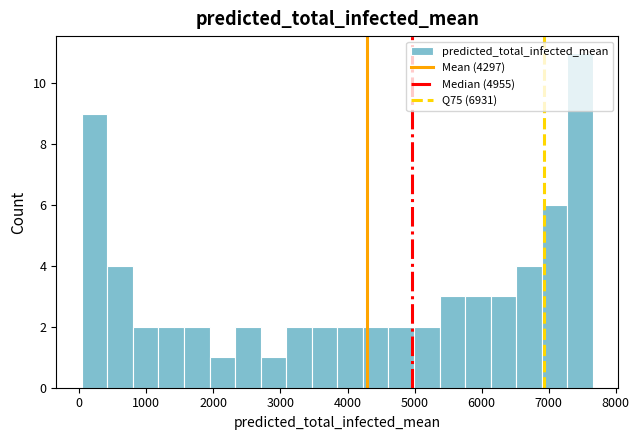

Around what value on the x-axis is the tallest bar? Give the approximate position of its centre, as read against the axis.

7500